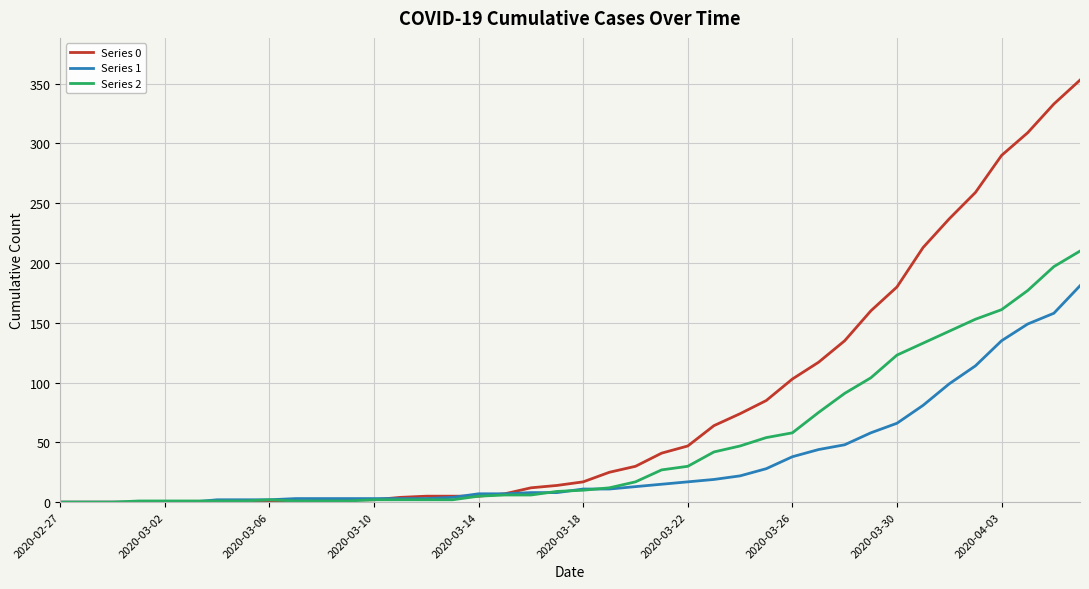

Which series has the largest total across all categories?

Series 0